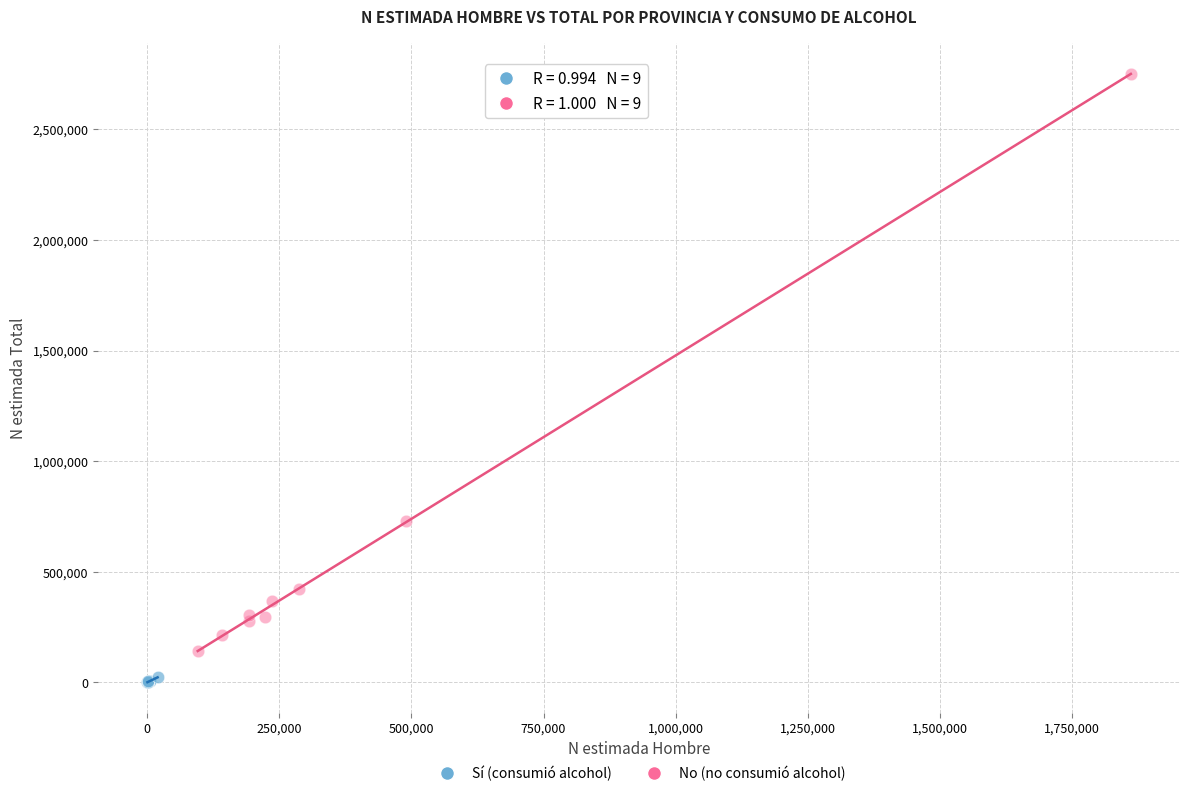

Which series contains the lowest Y value?

Sí (consumió alcohol)